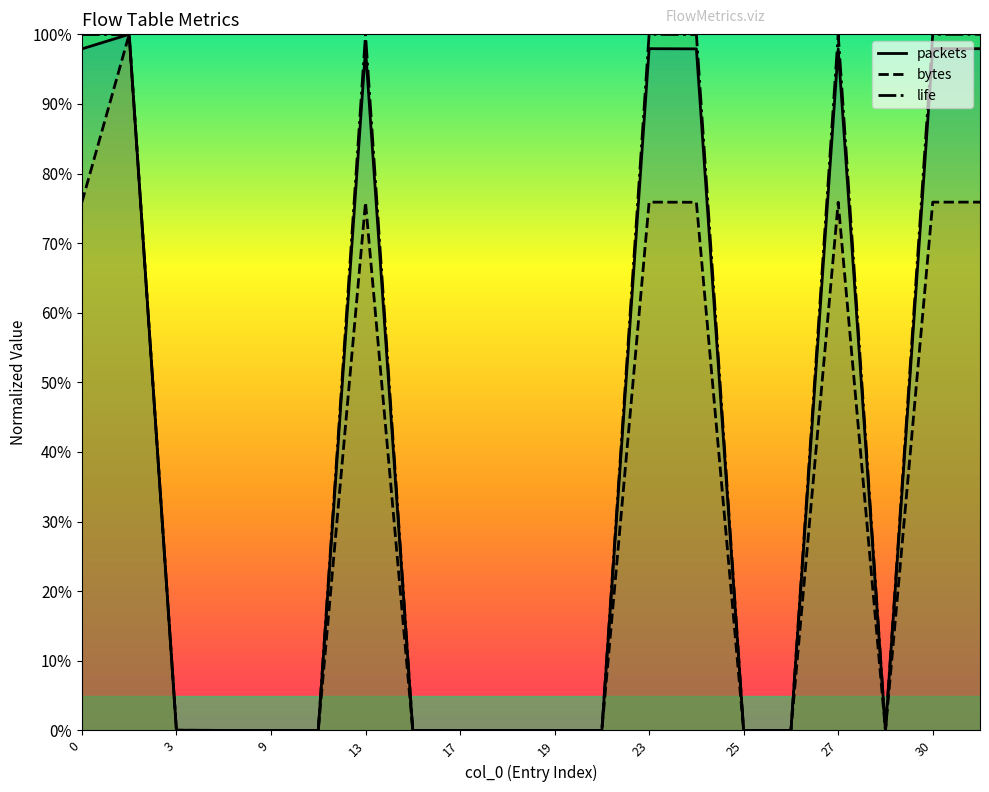

What is the highest value of the packets series?

1.0